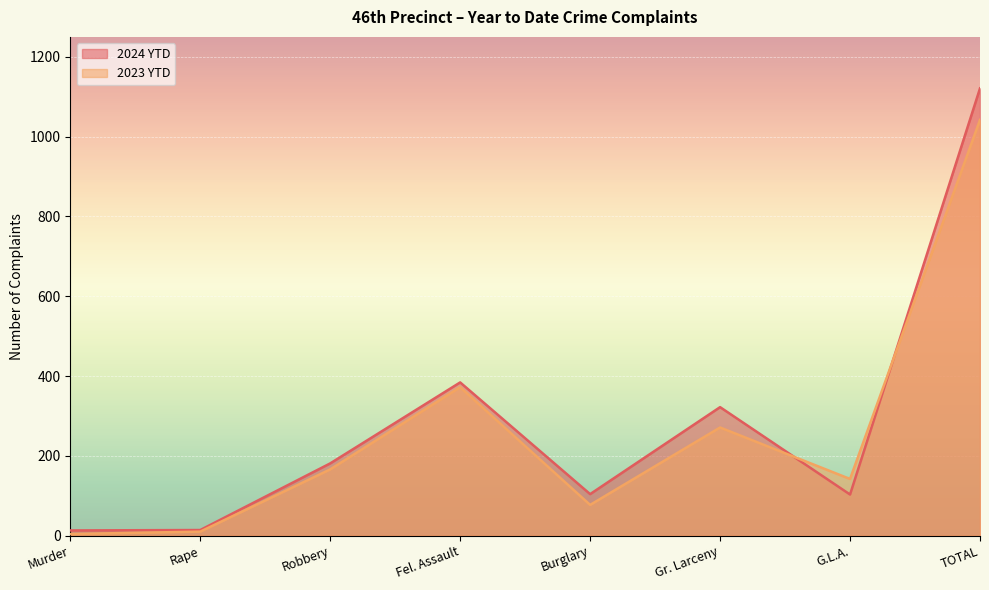

Reading left to right, what are all the values shown in this chart?

2024 YTD: Murder=13	Rape=14	Robbery=181	Fel. Assault=384	Burglary=104	Gr. Larceny=322	G.L.A.=103	TOTAL=1121
2023 YTD: Murder=4	Rape=10	Robbery=166	Fel. Assault=372	Burglary=77	Gr. Larceny=271	G.L.A.=142	TOTAL=1042